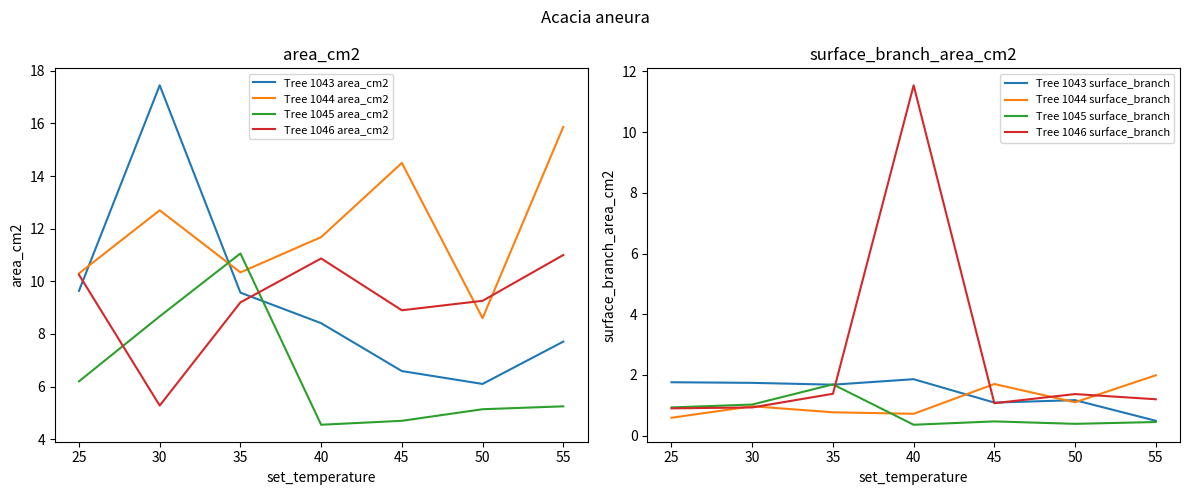

Rank the series at 30 from highest to lowest value.

Tree 1043 area_cm2, Tree 1044 area_cm2, Tree 1045 area_cm2, Tree 1046 area_cm2